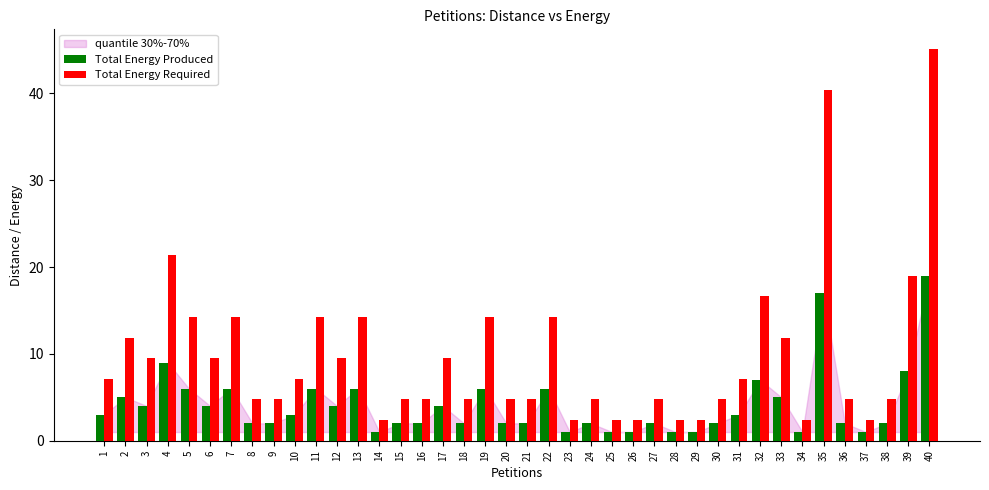

At which category is the sum across all series the highest?

40